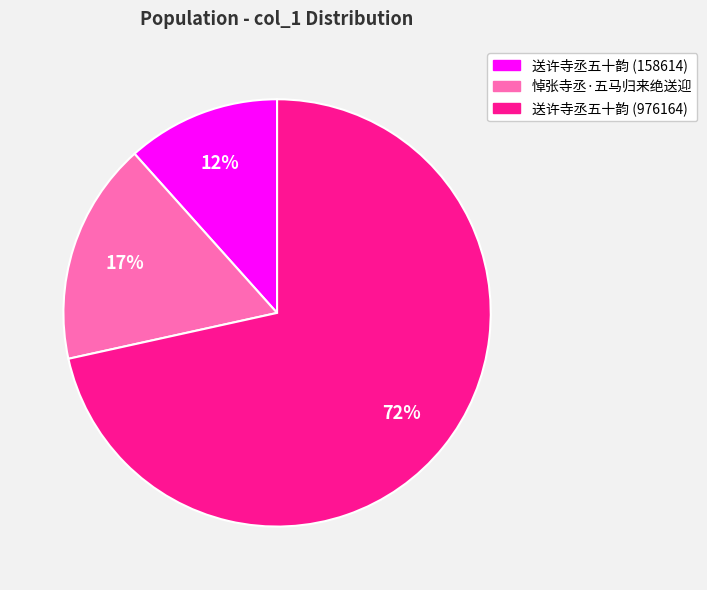

To the nearest percent, what portion does 悼张寺丞·五马归来绝送迎 represent?

17%